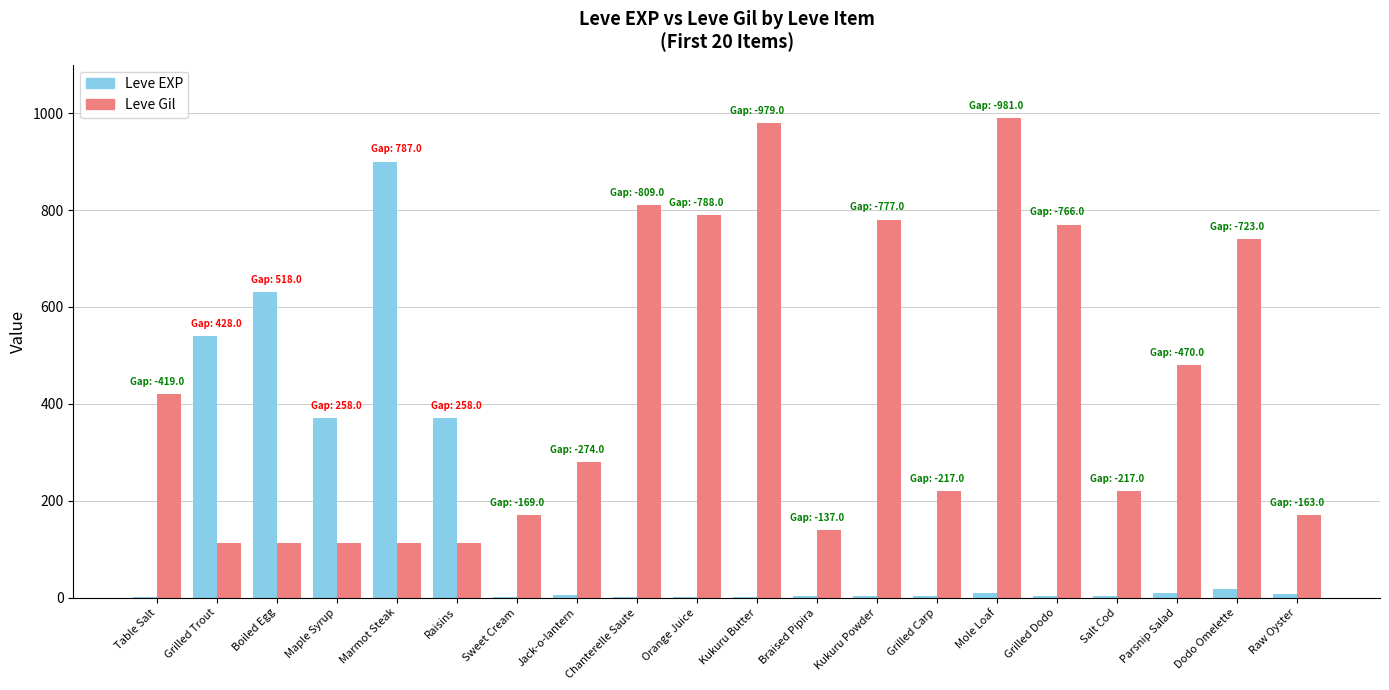

Where is Leve Gil nearest to the value 551?

Parsnip Salad